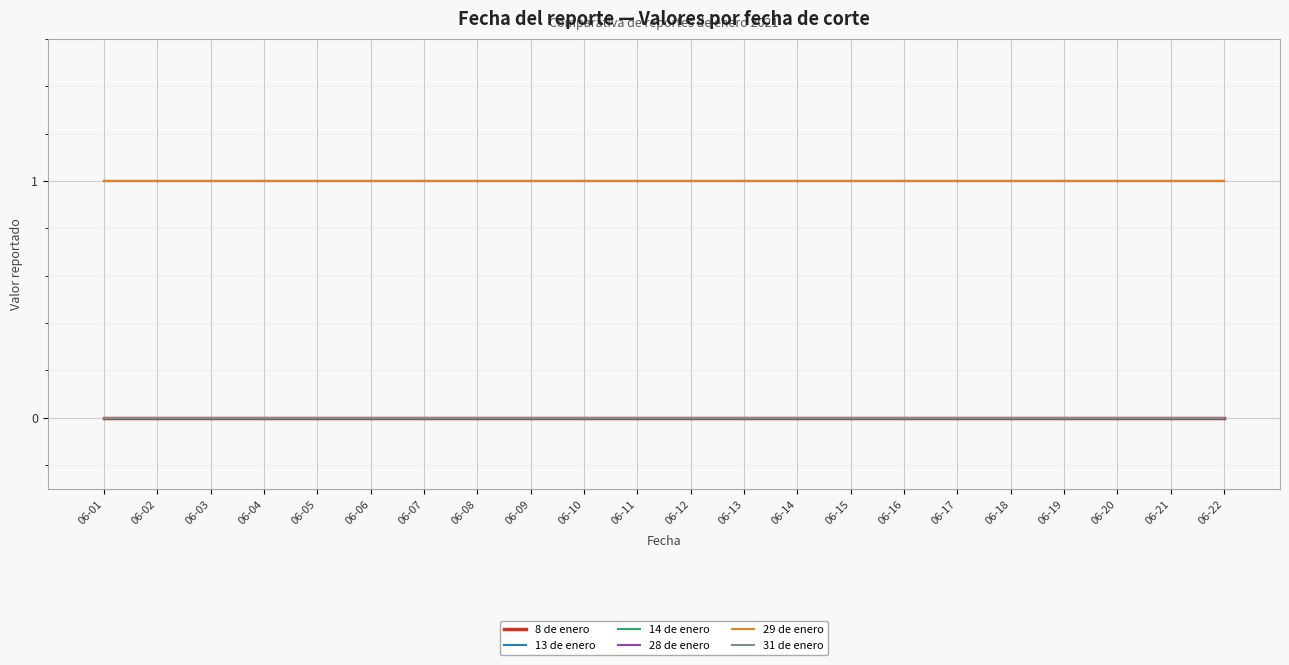

True or false: 31 de enero and 29 de enero cross at least once.

False